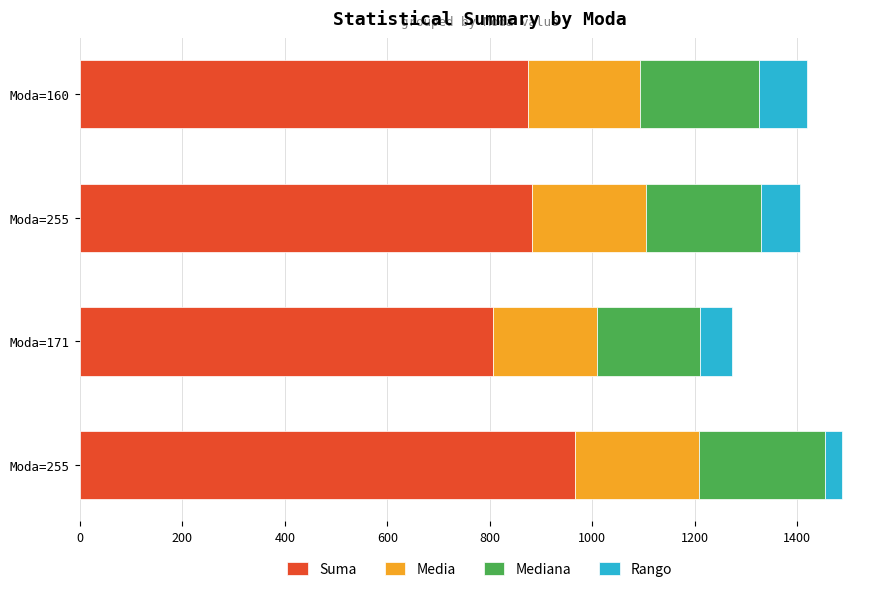

What are all the series names shown in the legend?

Suma, Media, Mediana, Rango